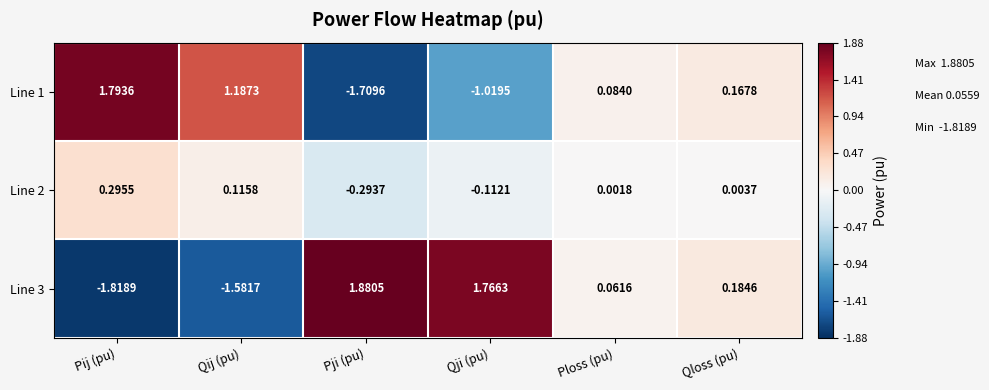

Rank the series by their maximum value, from lowest to highest.

Line 2, Line 1, Line 3